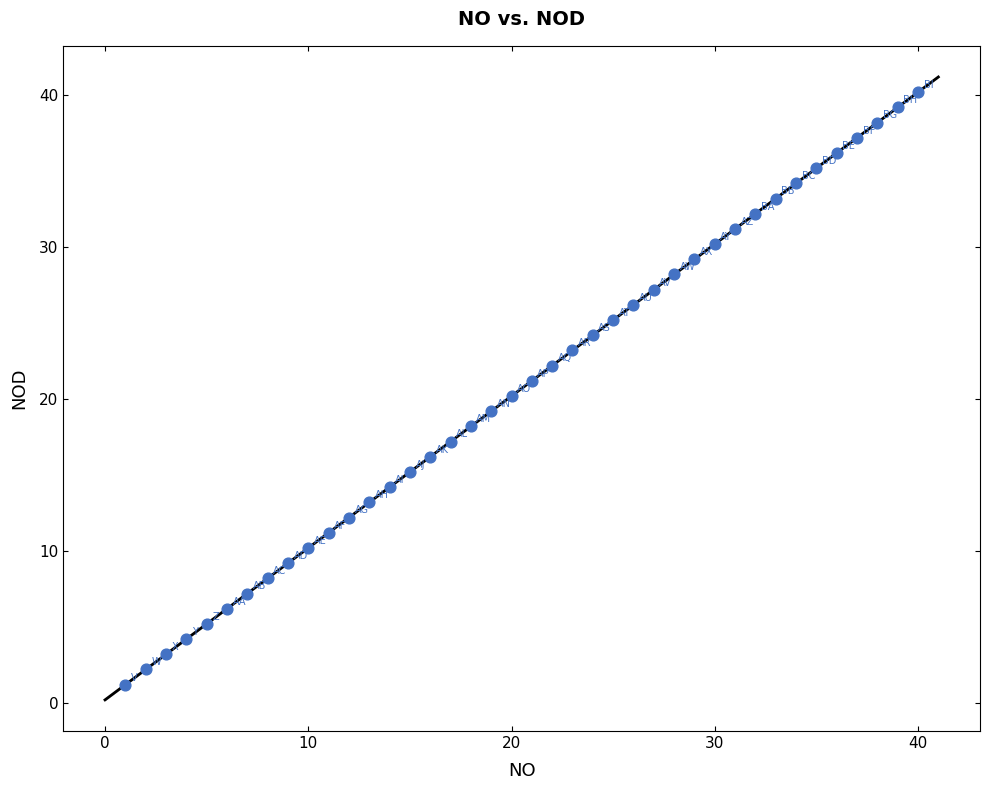

What is the range of Y values (max minus min)?

39.0